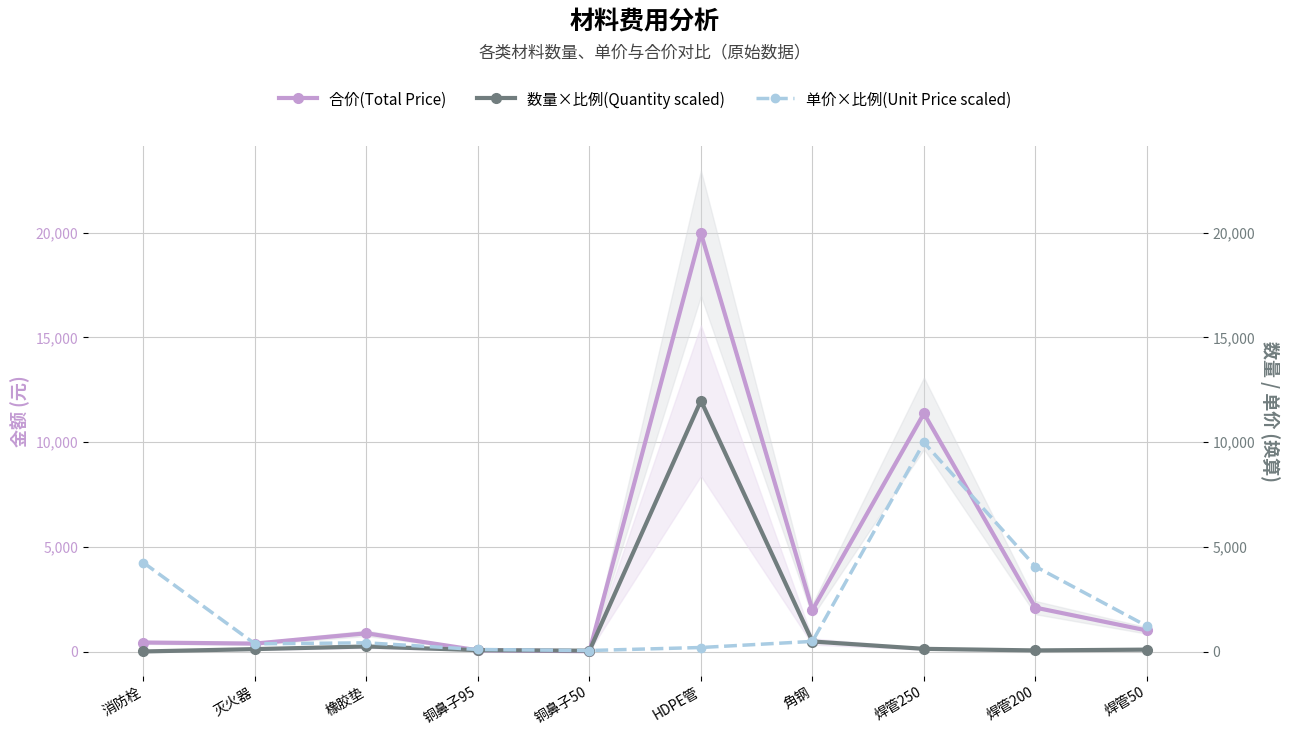

What is the label of the 4th point from the right?

角钢